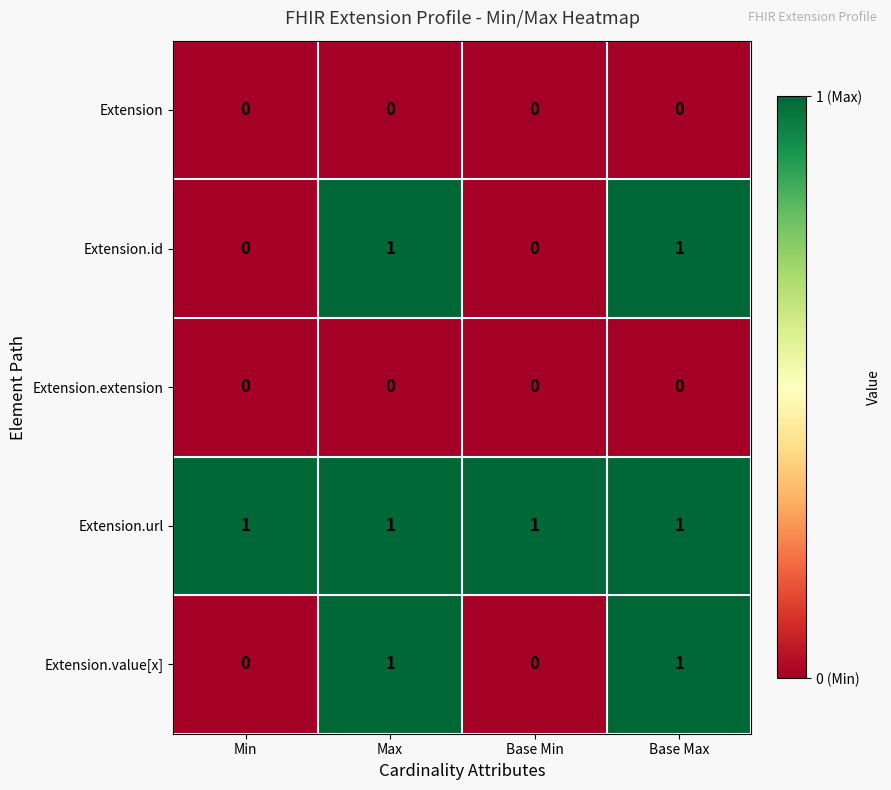

Which series has the largest total across all categories?

Extension.url